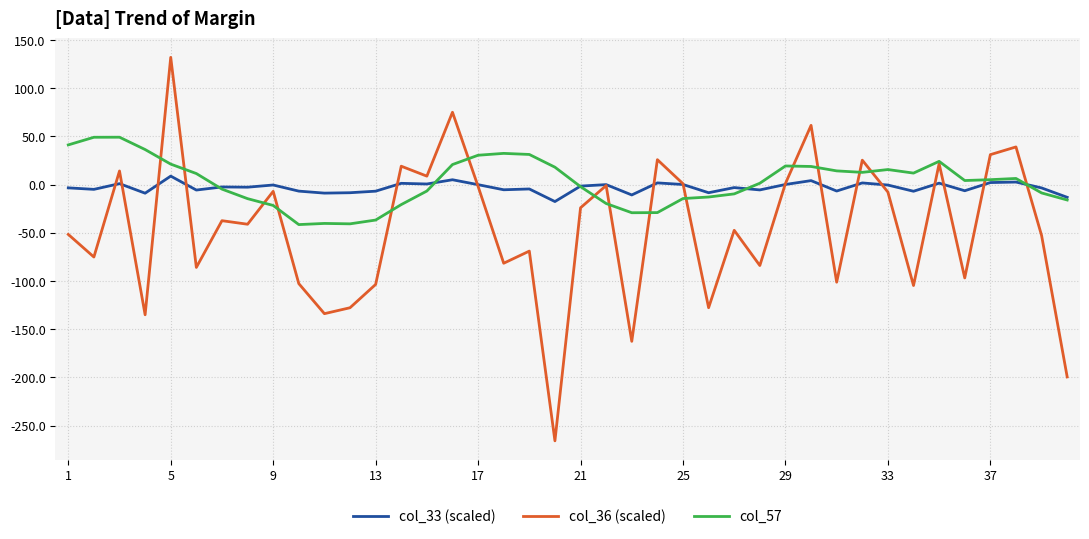

What is the smallest value displayed?

-265.9